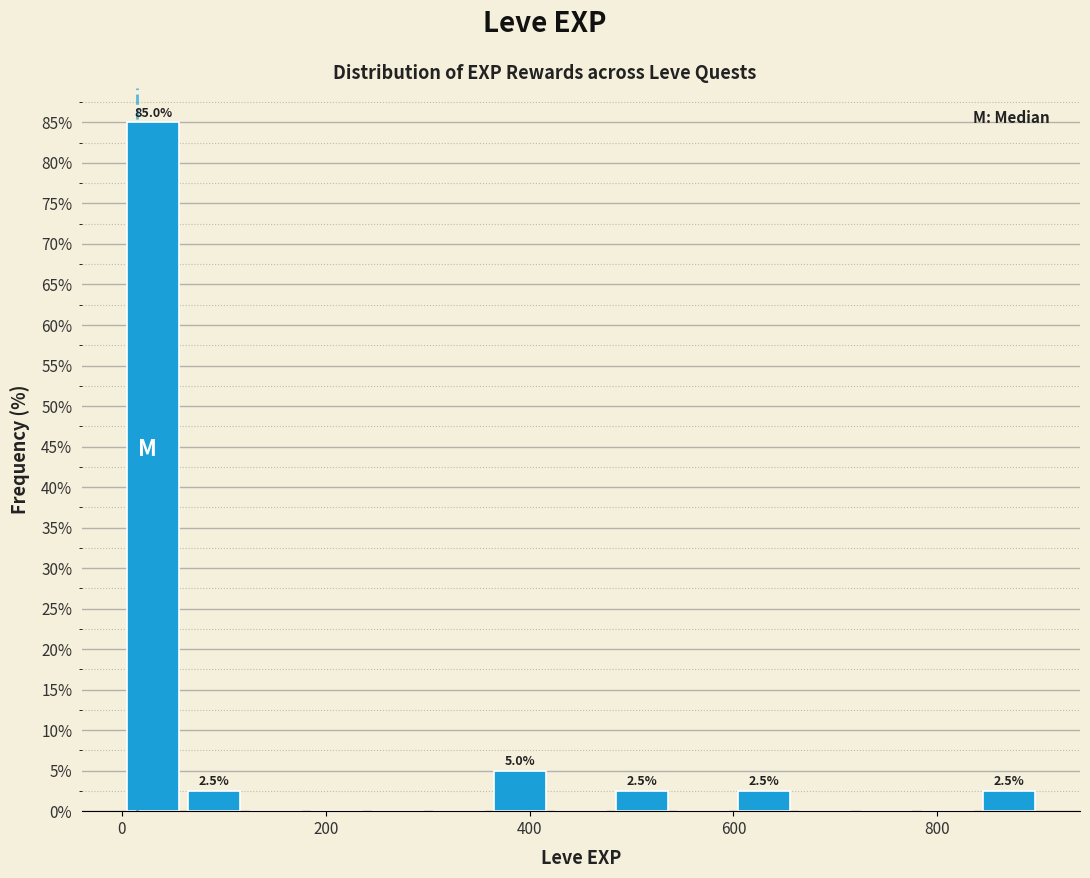

Around what value on the x-axis is the tallest bar? Give the approximate position of its centre, as read against the axis.

40